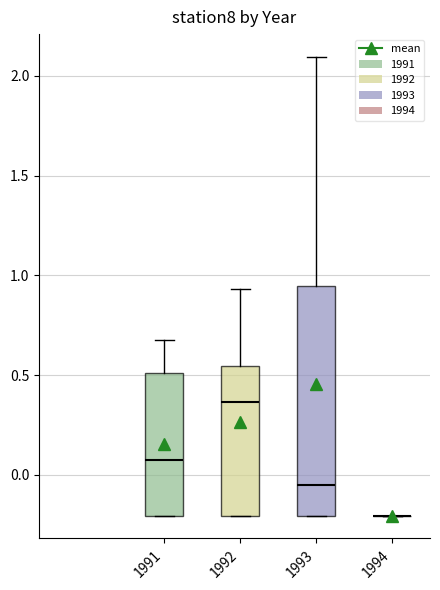

Reading left to right, read every box against the y-axis: the position of its median line, the range the box covers, and the ends of its whiskers. The values are not printed on the chart, so give them approximately, as read against the axis.

1991: median 0.10, box -0.20 to 0.50, whiskers -0.20 to 0.70
1992: median 0.35, box -0.20 to 0.55, whiskers -0.20 to 0.95
1993: median -0.05, box -0.20 to 0.95, whiskers -0.20 to 2.10
1994: box collapsed to a line at -0.20, whiskers -0.20 to -0.20